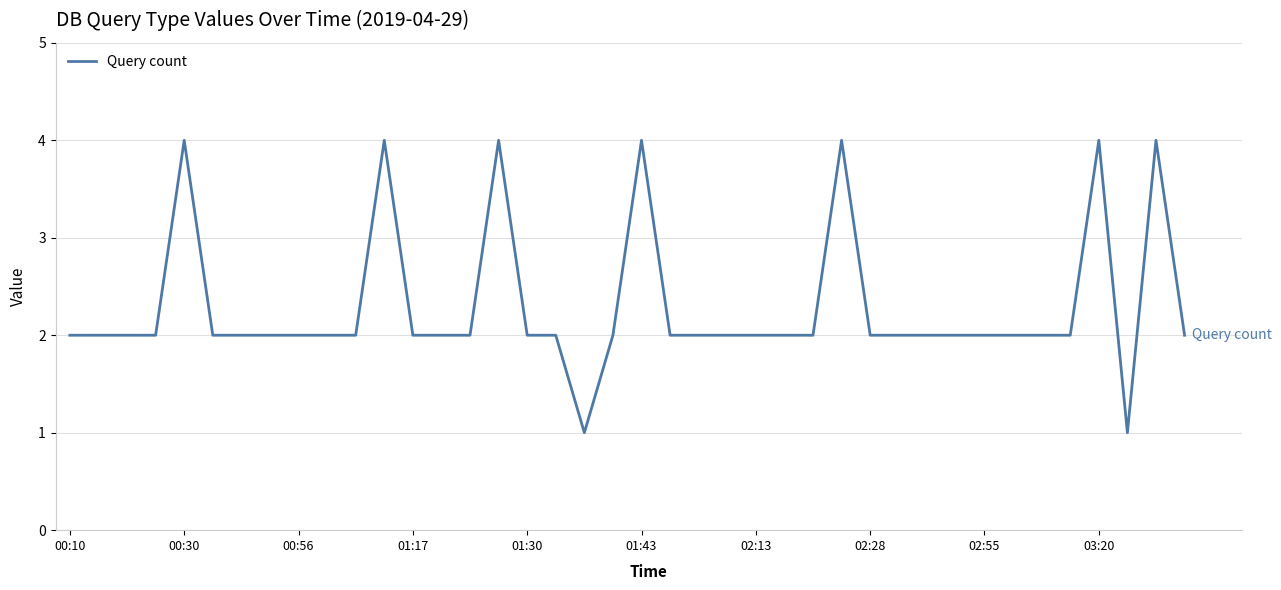

What is the difference between the maximum and minimum values?

3